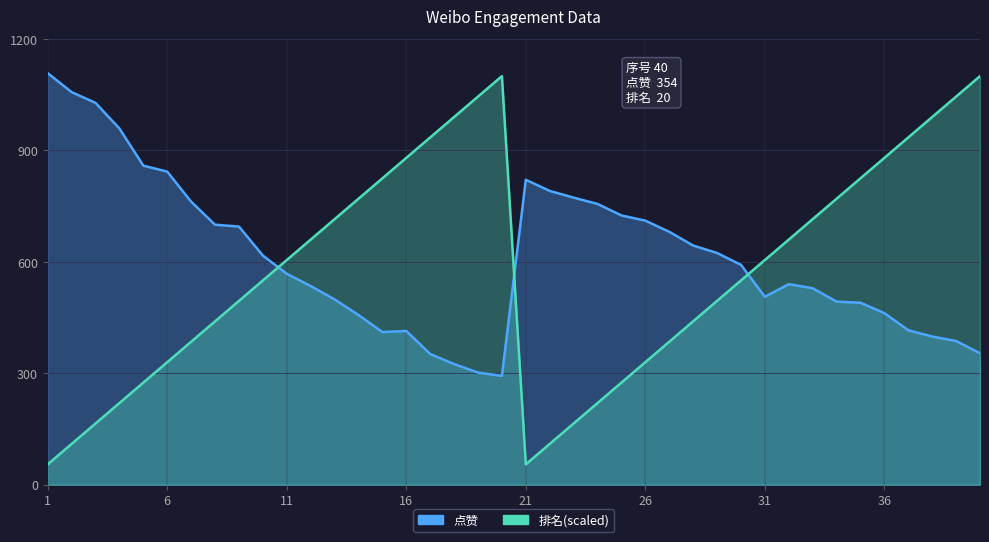

What is the difference between the maximum and minimum values in the 点赞 series?

815